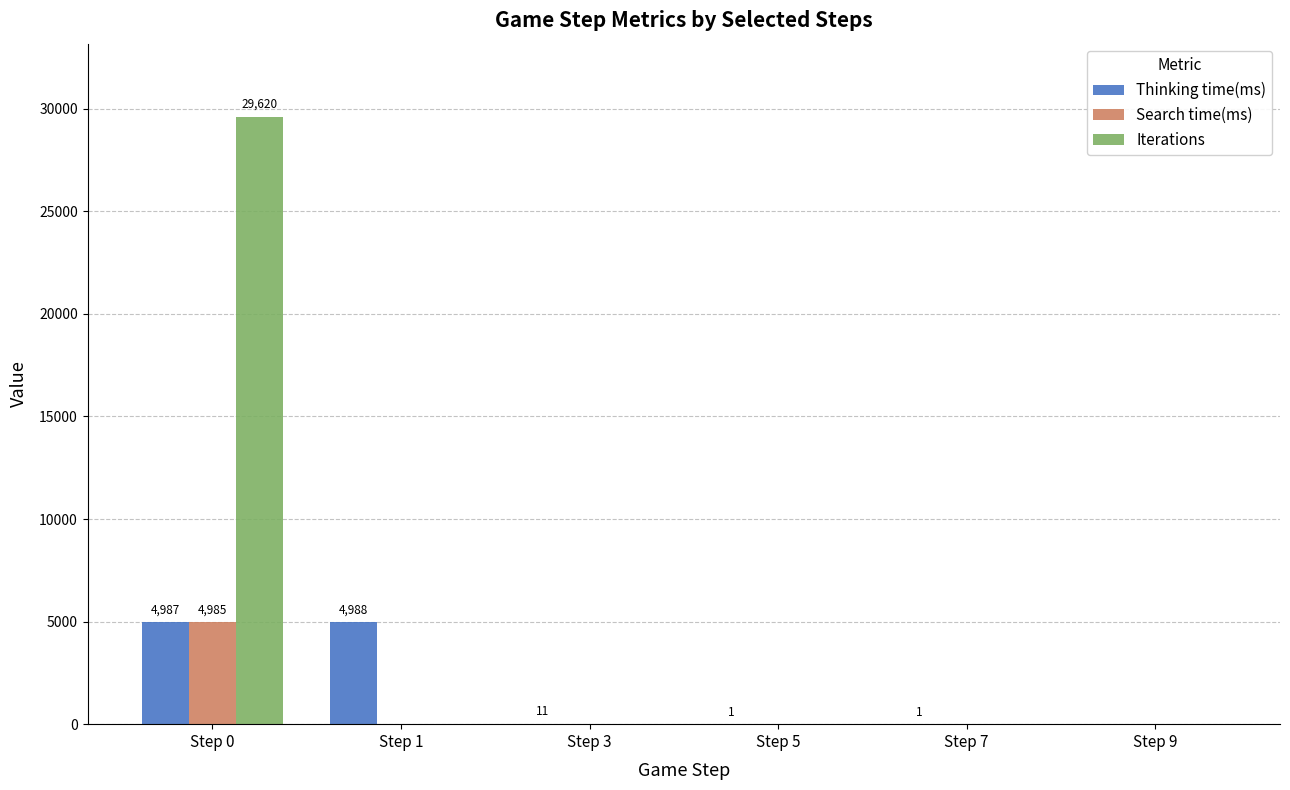

Which series has the largest total across all categories?

Iterations